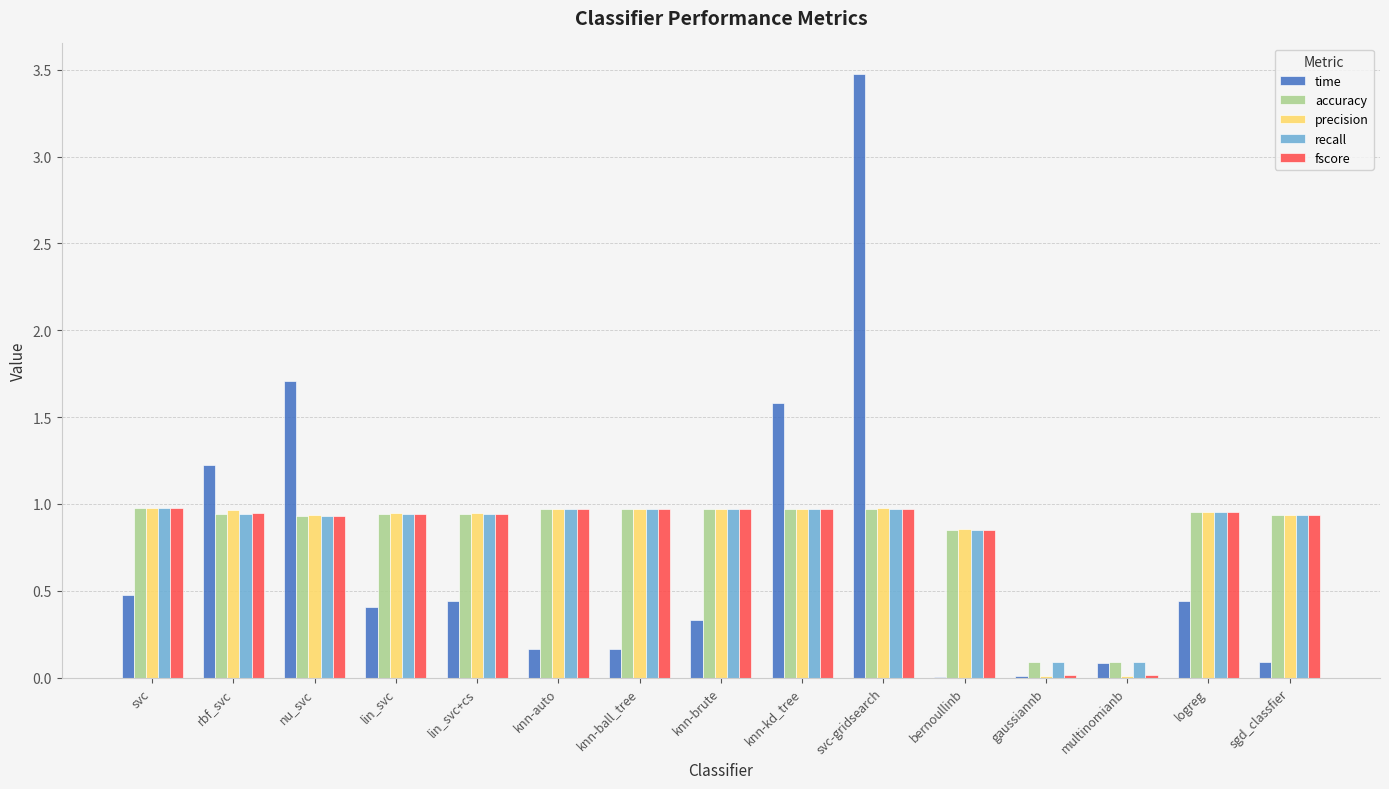

What is the total value across all series at lin_svc?

4.2